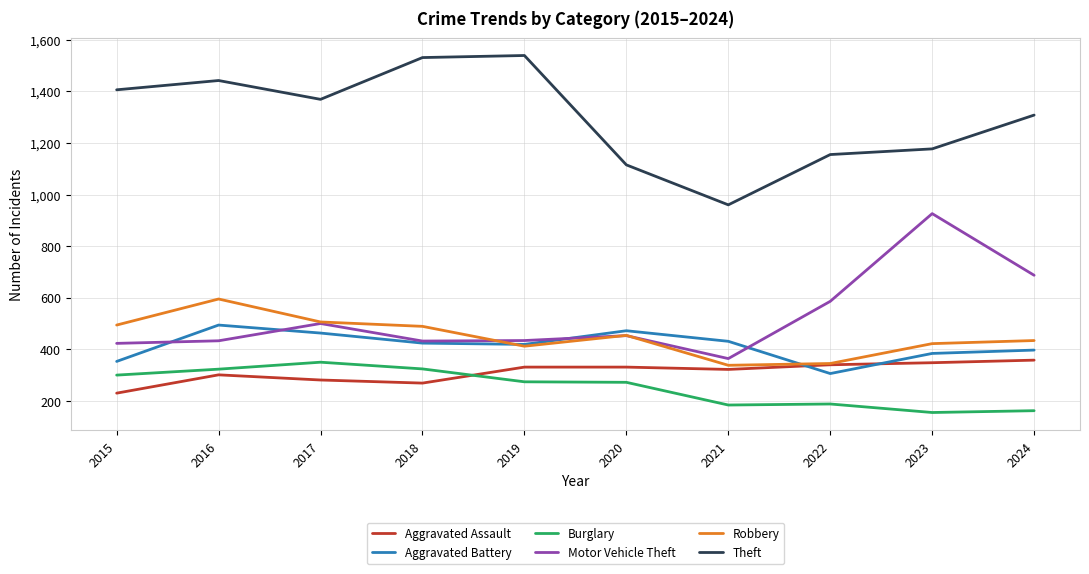

Is the value of Aggravated Battery at 2016 greater than the value of Aggravated Assault at 2020?

Yes